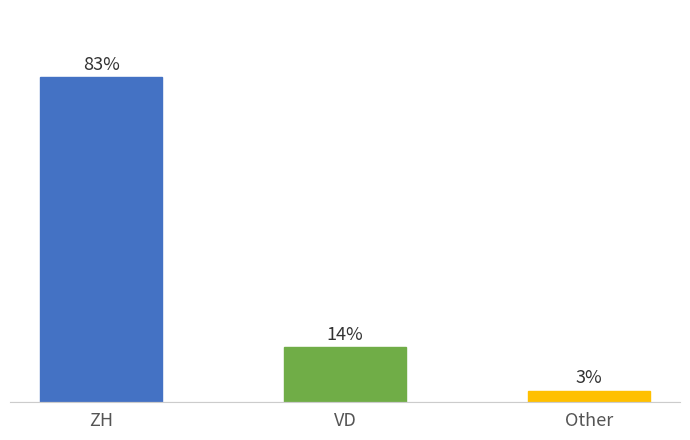

Does the chart contain any negative values?

No